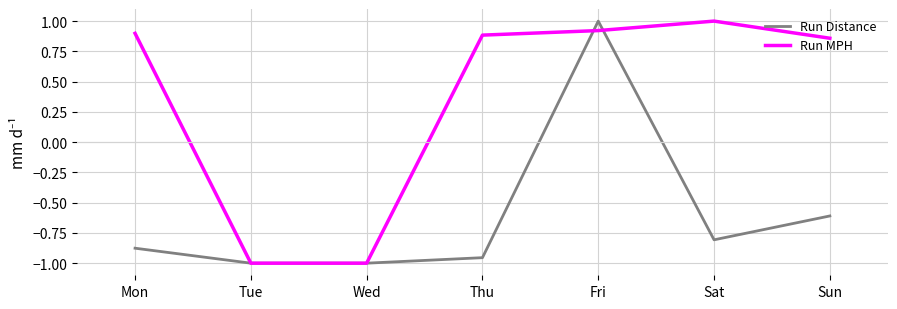

At which label is Run MPH closest to 0?

Sun